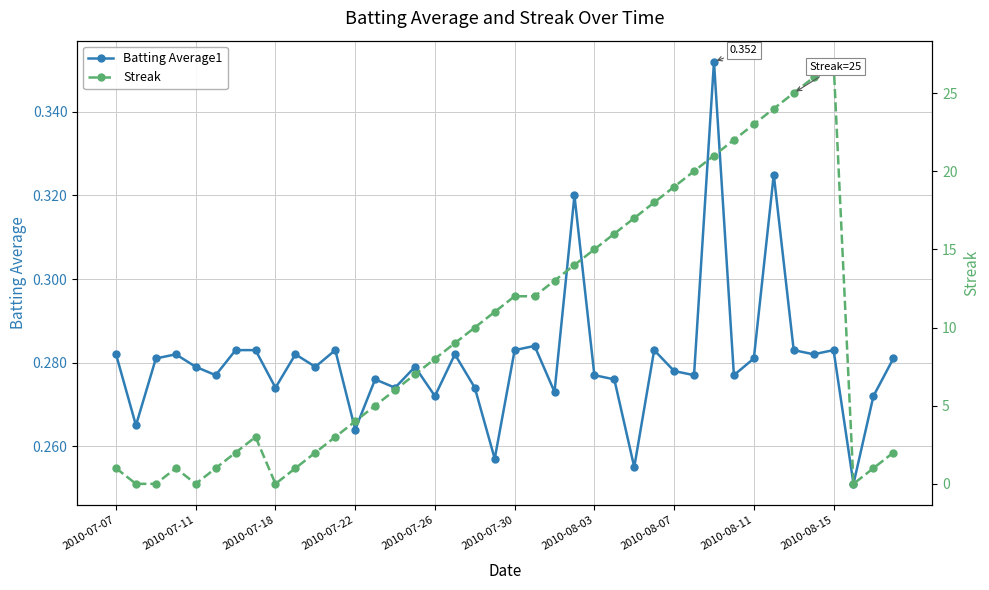

Rank the series by their average value, from highest to lowest.

Streak, Batting Average1